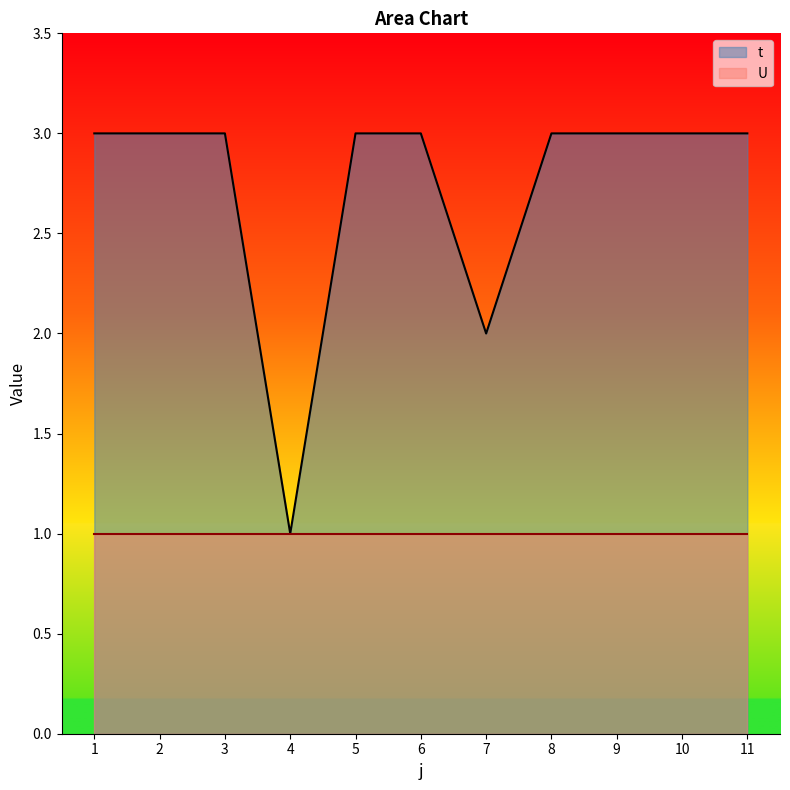

What is the smallest value displayed?

1